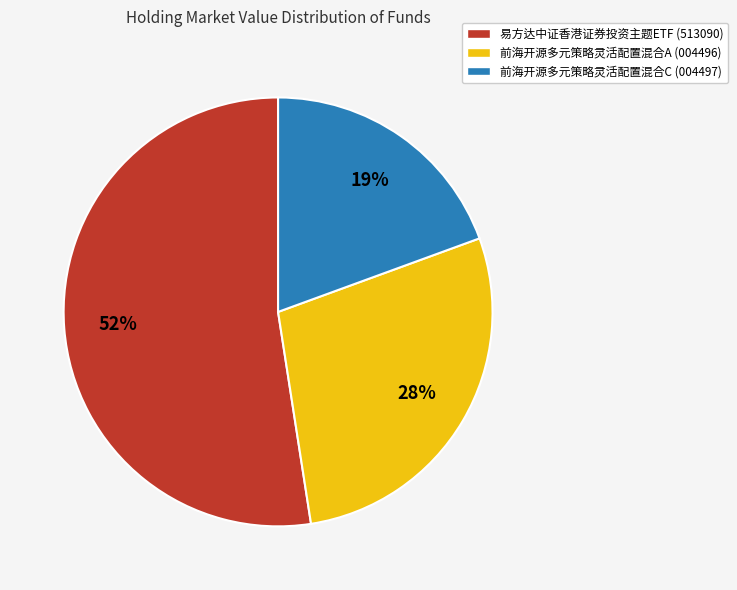

True or false: 易方达中证香港证券投资主题ETF accounts for 52% of the total.

True